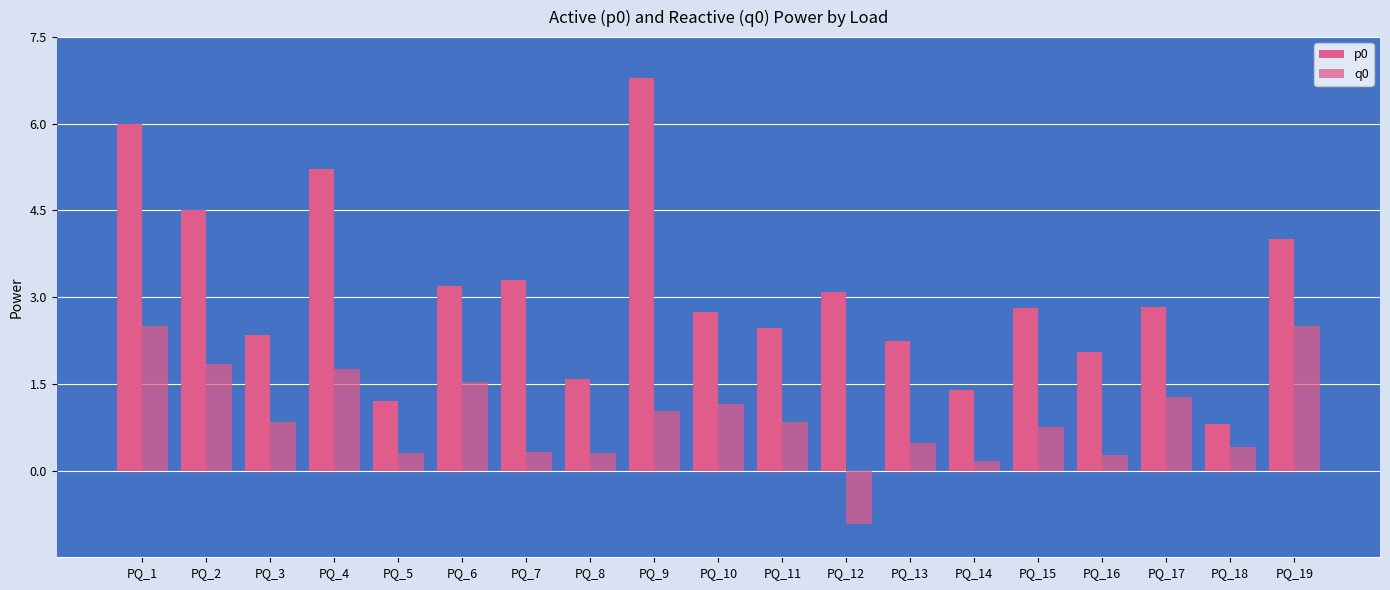

Reading left to right, extract all data points from this chart.

p0: PQ_1=6.0	PQ_2=4.5	PQ_3=2.3	PQ_4=5.2	PQ_5=1.2	PQ_6=3.2	PQ_7=3.3	PQ_8=1.6	PQ_9=6.8	PQ_10=2.7	PQ_11=2.5	PQ_12=3.1	PQ_13=2.2	PQ_14=1.4	PQ_15=2.8	PQ_16=2.1	PQ_17=2.8	PQ_18=0.8	PQ_19=4.0
q0: PQ_1=2.5	PQ_2=1.8	PQ_3=0.8	PQ_4=1.8	PQ_5=0.3	PQ_6=1.5	PQ_7=0.3	PQ_8=0.3	PQ_9=1.0	PQ_10=1.1	PQ_11=0.8	PQ_12=-0.9	PQ_13=0.5	PQ_14=0.2	PQ_15=0.8	PQ_16=0.3	PQ_17=1.3	PQ_18=0.4	PQ_19=2.5